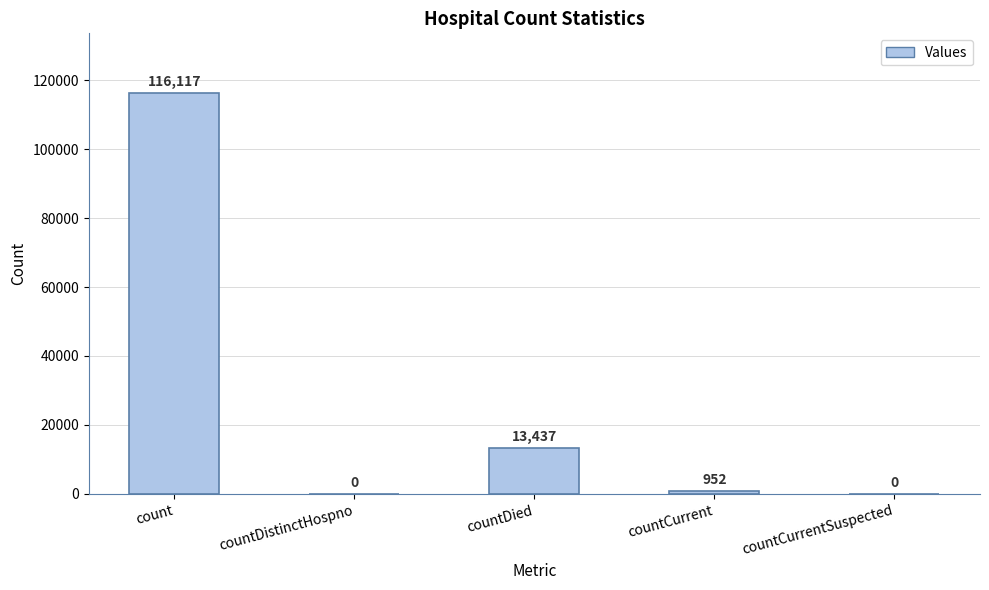

Is it true that the value at countDied is 13437?

True